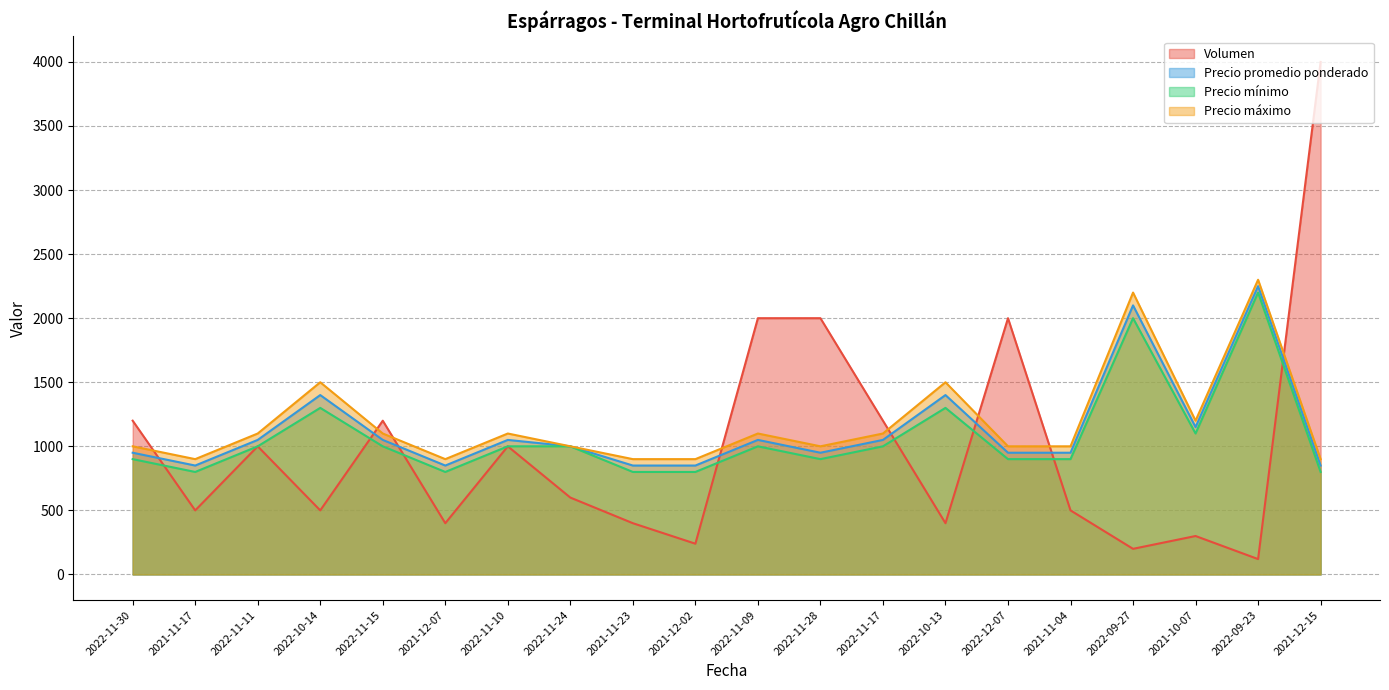

In Precio mínimo, how many points are lower than both neighbors (excluding endpoints)?

4